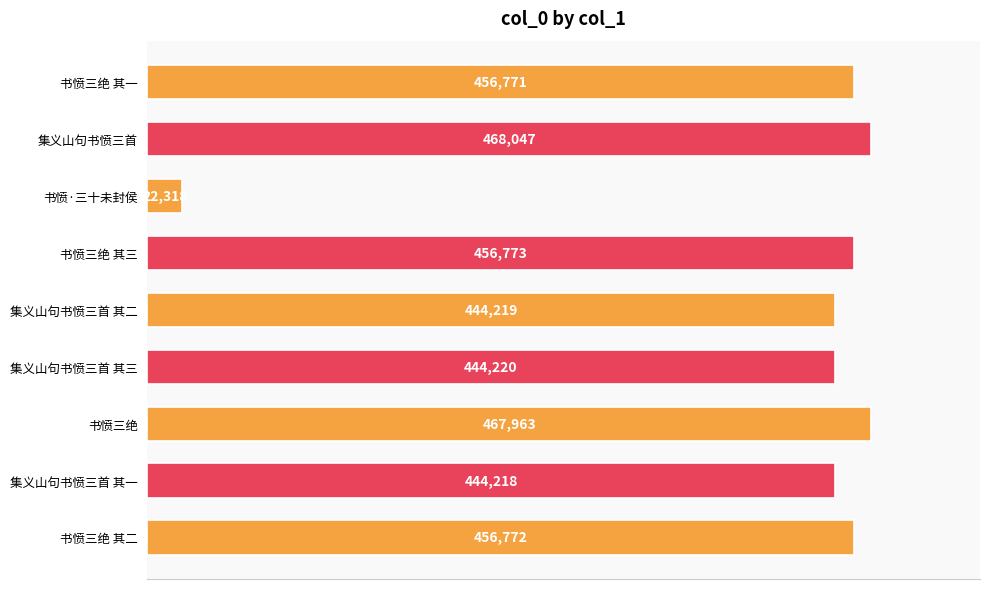

Reading bottom to top, transcribe all the data shown in this chart.

书愤三绝 其二=456772	集义山句书愤三首 其一=444218	书愤三绝=467963	集义山句书愤三首 其三=444220	集义山句书愤三首 其二=444219	书愤三绝 其三=456773	书愤·三十未封侯=22318	集义山句书愤三首=468047	书愤三绝 其一=456771